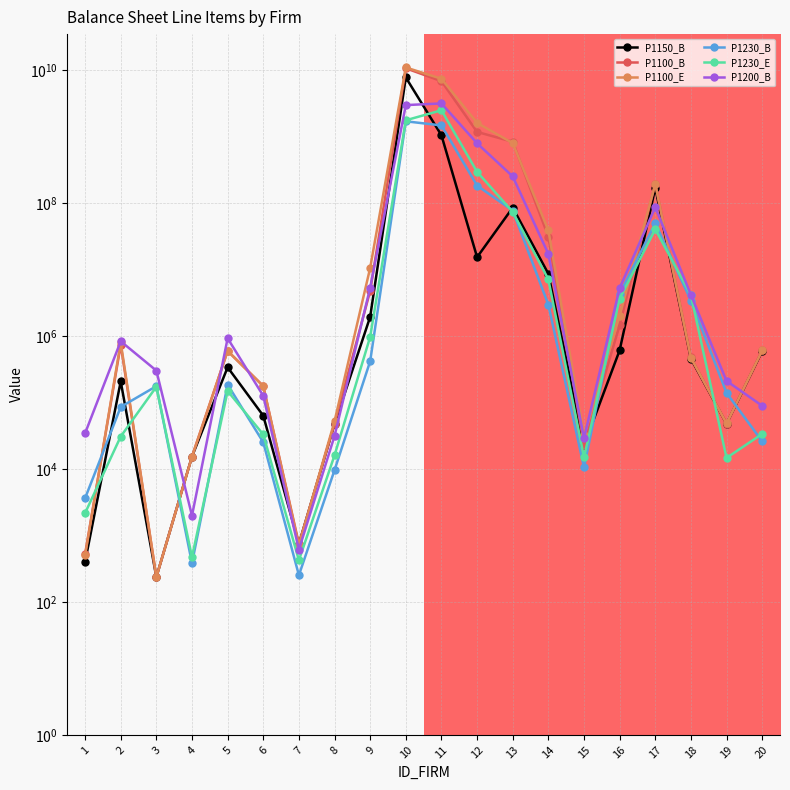

At which category does P1200_B reach its first local valley?

4